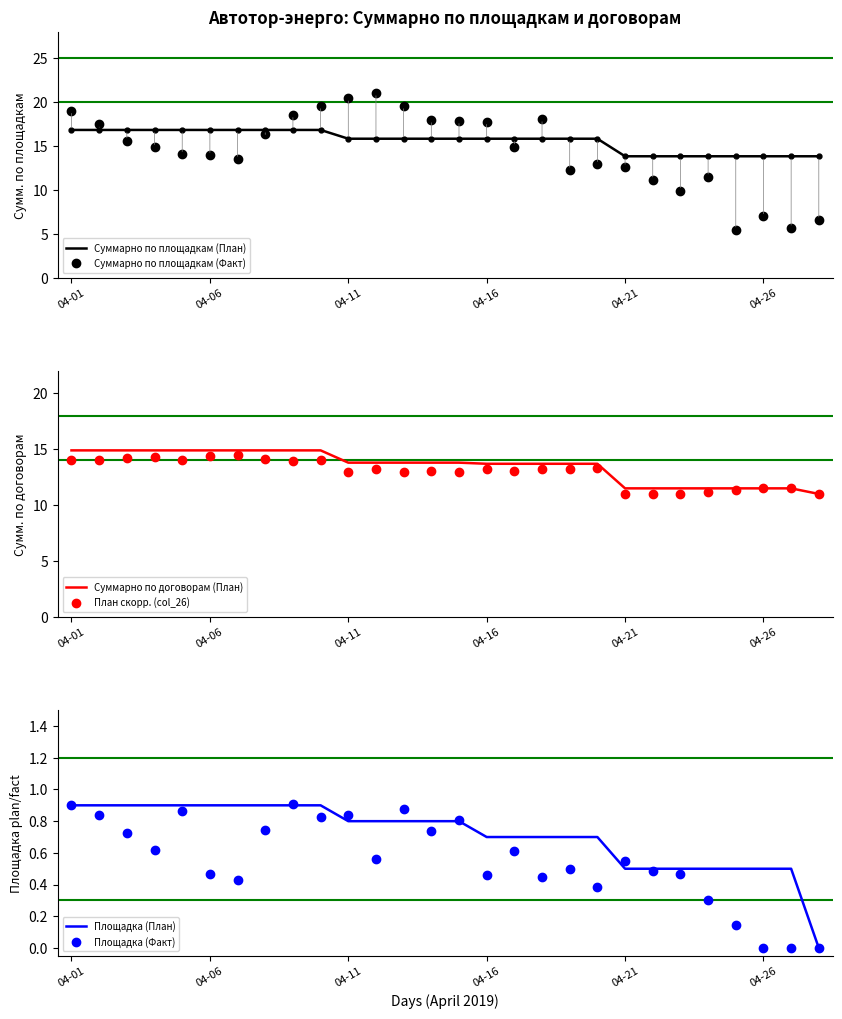

At which category does the chart reach its peak across all series?

11